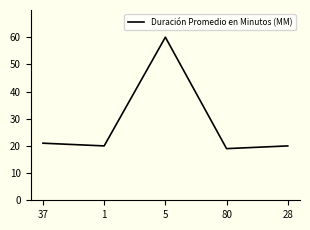

The value at 1 is 9. True or false?

False